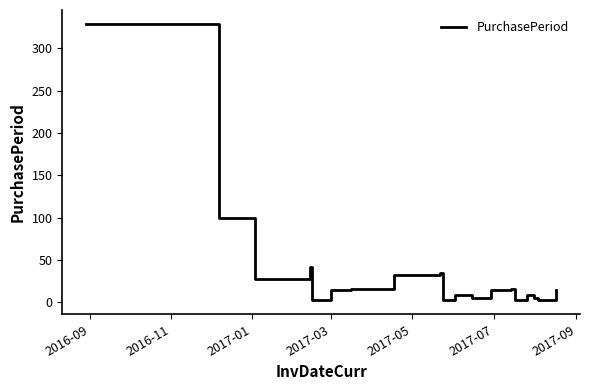

What is the difference between the maximum and minimum values?

327